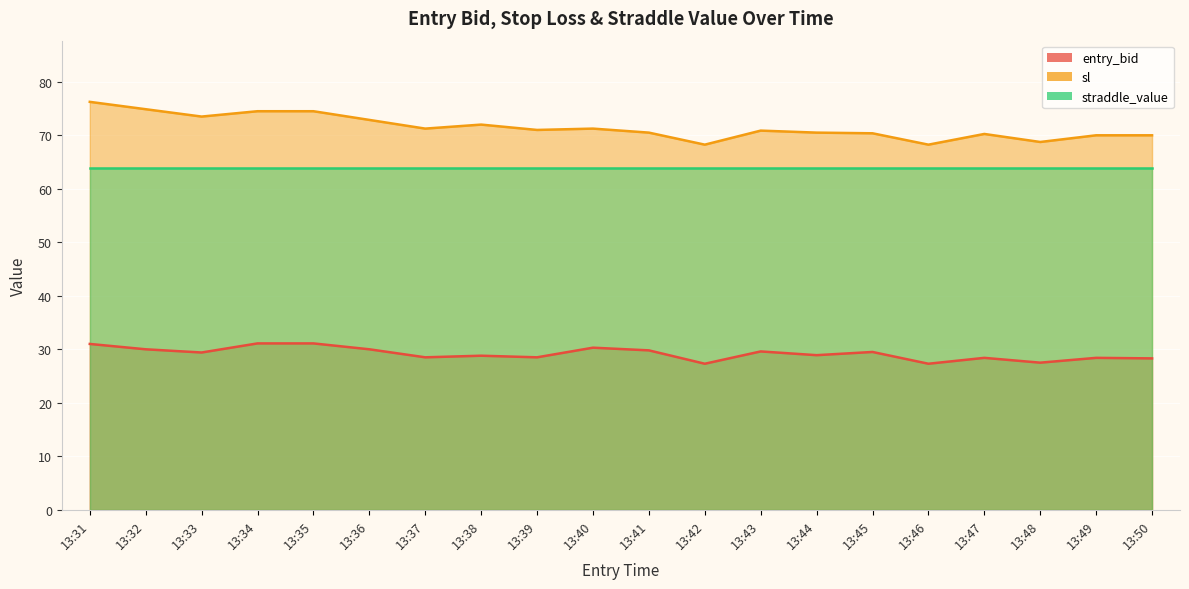

Does the chart display data point markers on the line(s)?

No